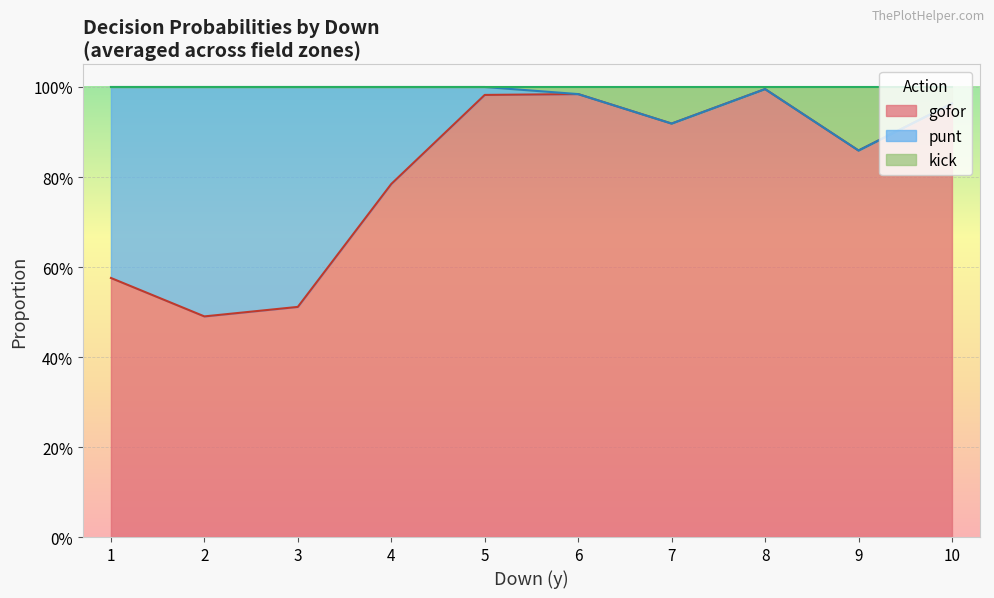

List the series in order of their overall mean, lowest first.

kick, punt, gofor